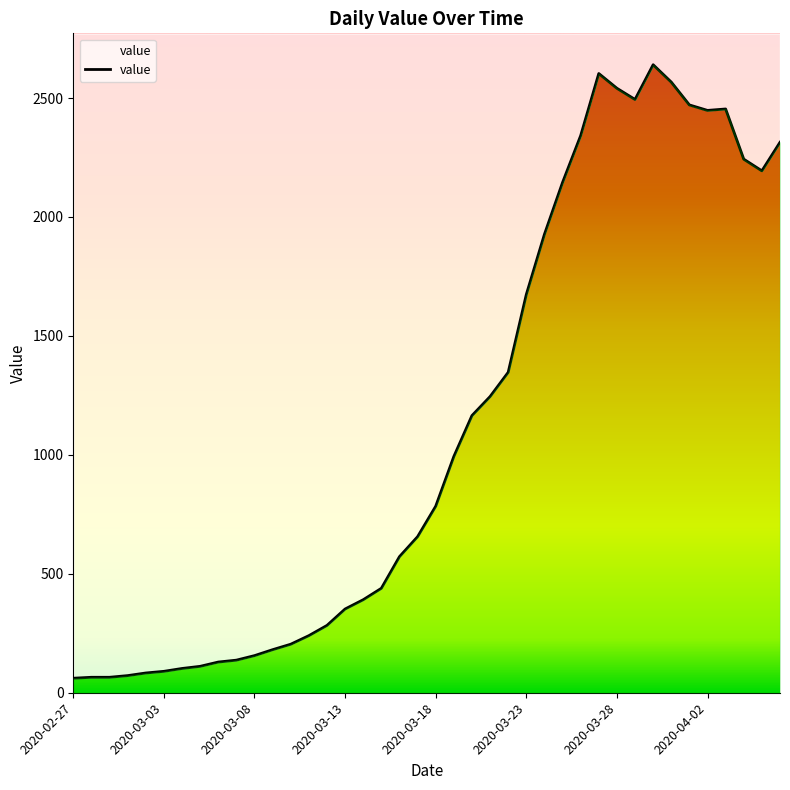

What is the change in value from 2020-03-16 to 2020-03-20?

+593